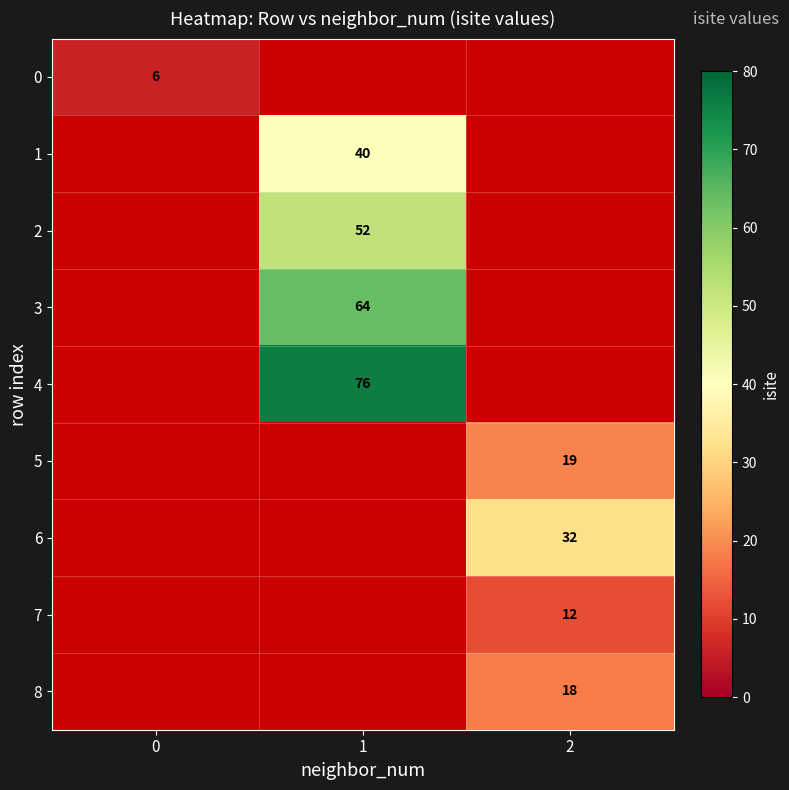

The value of 8 at 2 is 31. True or false?

False